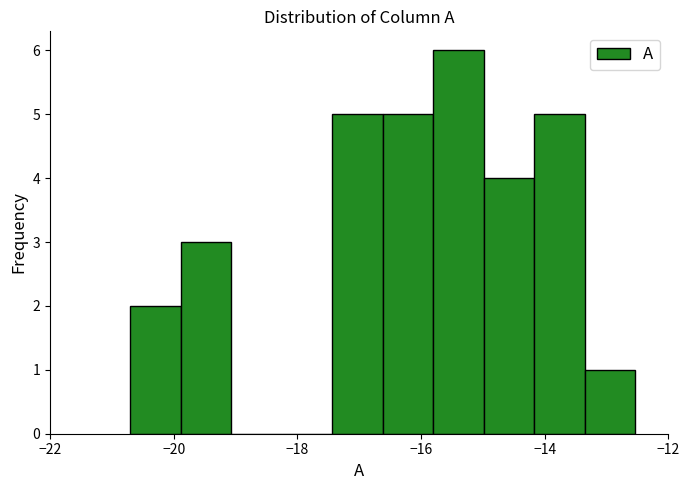

How tall is the bar that spans -15.0 to -14.2 on the x-axis? Neither the bar edges nor the heights are printed on the chart, so give them approximately, as read against the axes.

4